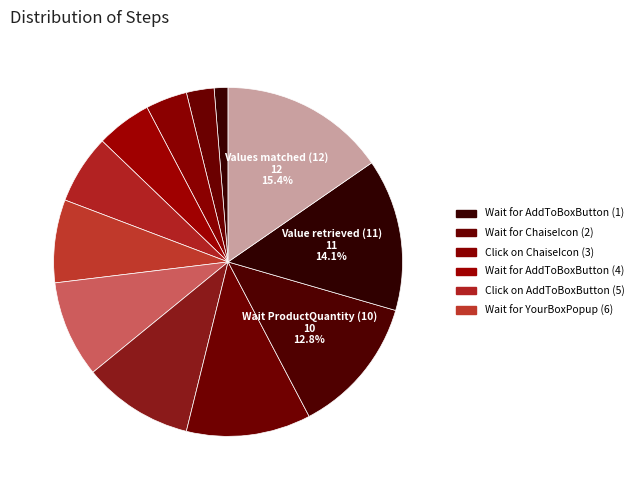

To the nearest percent, what is the average slice percentage?

8%